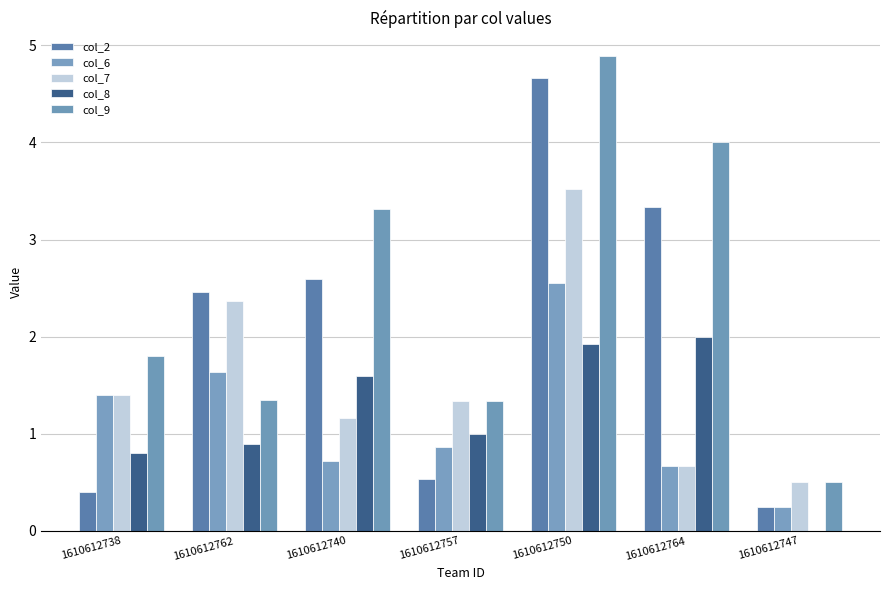

Is it true that col_9 equals 1.8 at 1610612738?

True